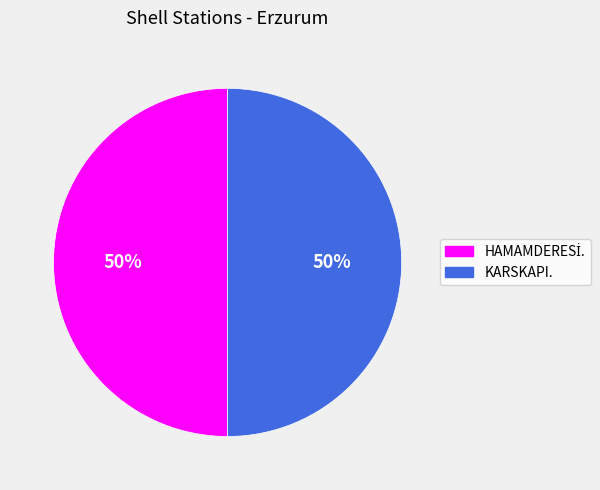

What percentage is the KARSKAPI. slice, to the nearest percent?

50%